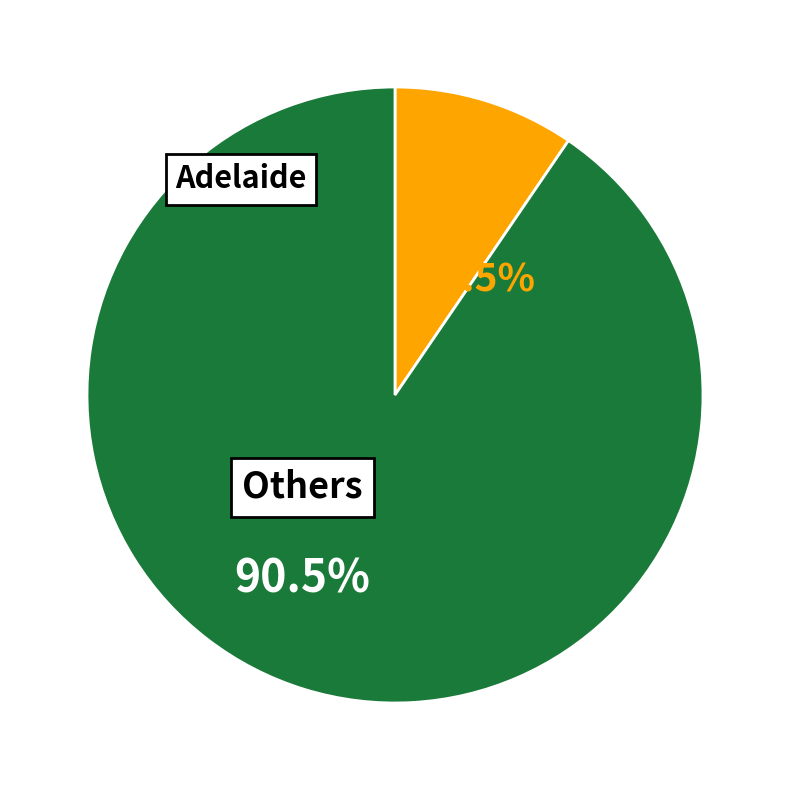

Does any single category account for the majority?

Yes